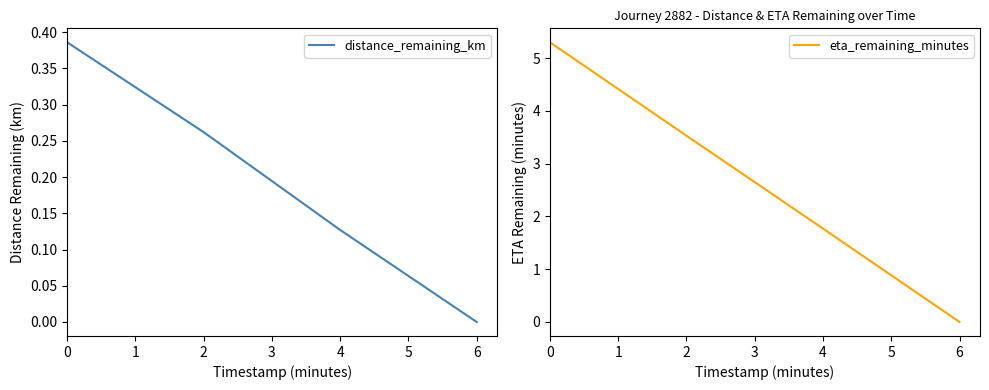

At which label does distance_remaining_km reach its minimum?

6